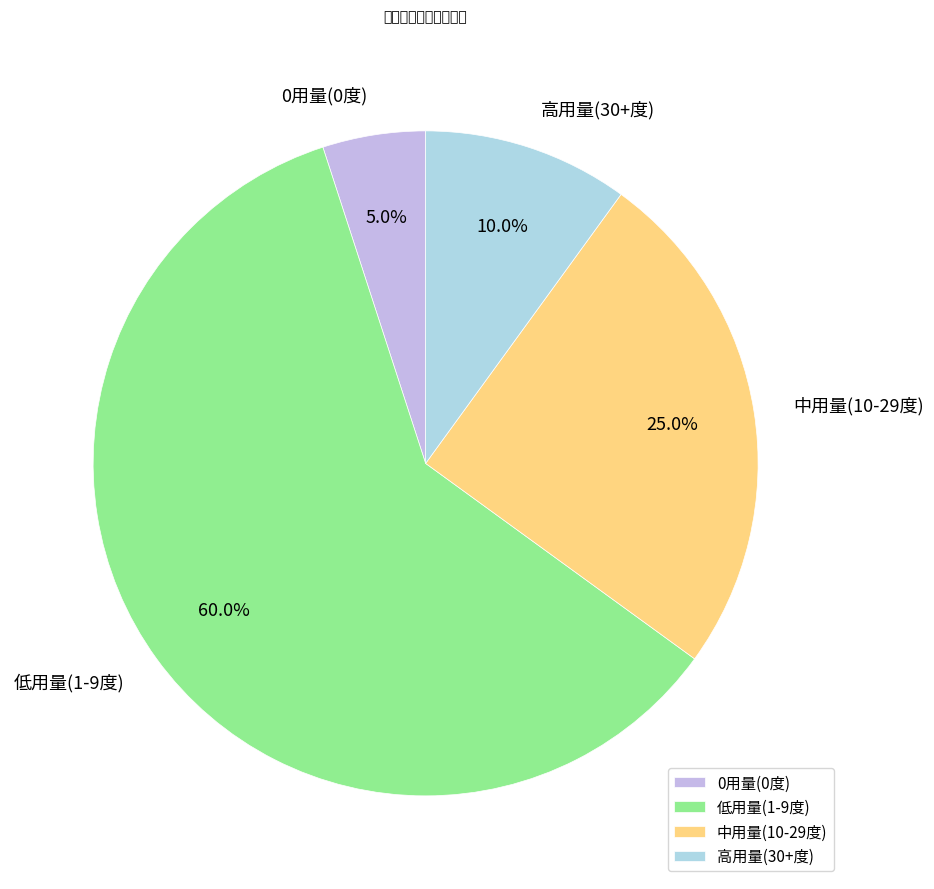

Does any single category account for the majority?

Yes